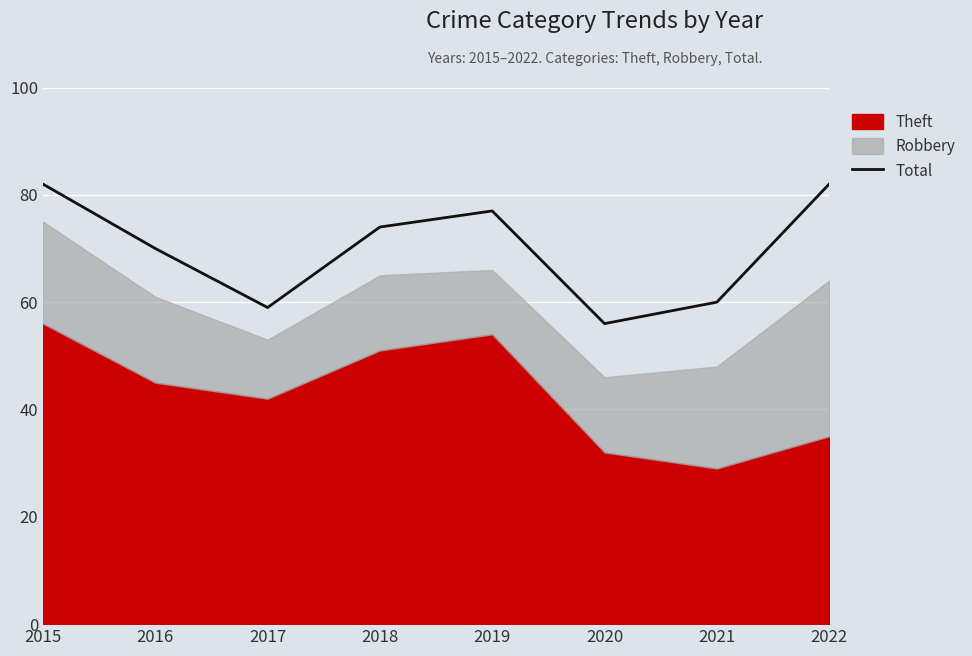

The value at 2016 is 70. True or false?

True